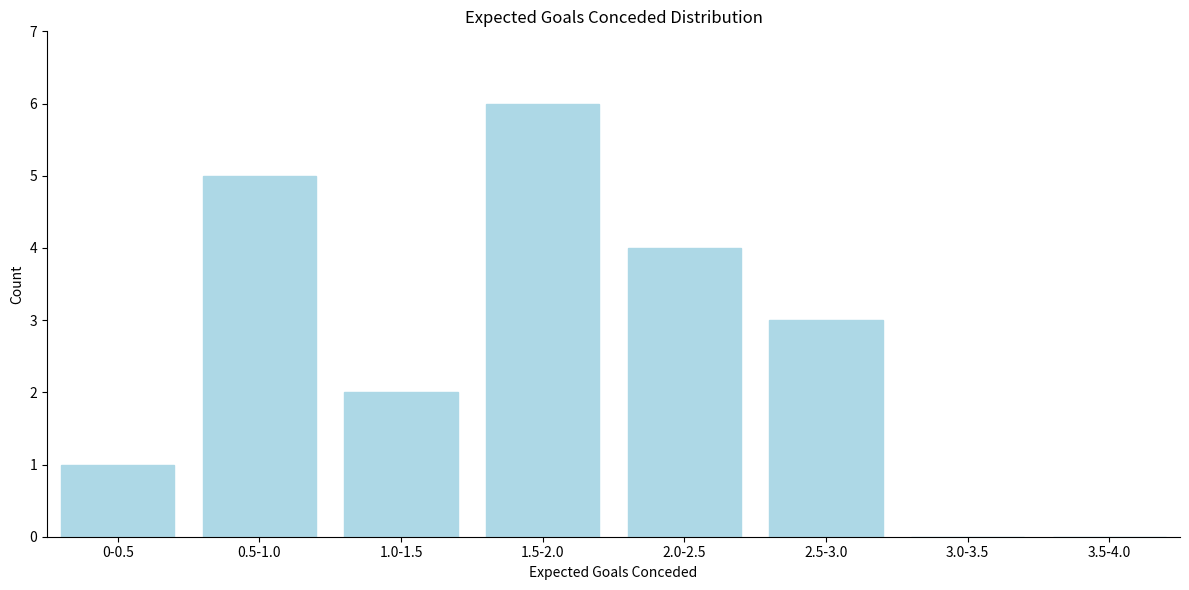

Reading right to left, what are all the values shown in this chart?

3.5-4.0=0	3.0-3.5=0	2.5-3.0=3	2.0-2.5=4	1.5-2.0=6	1.0-1.5=2	0.5-1.0=5	0-0.5=1